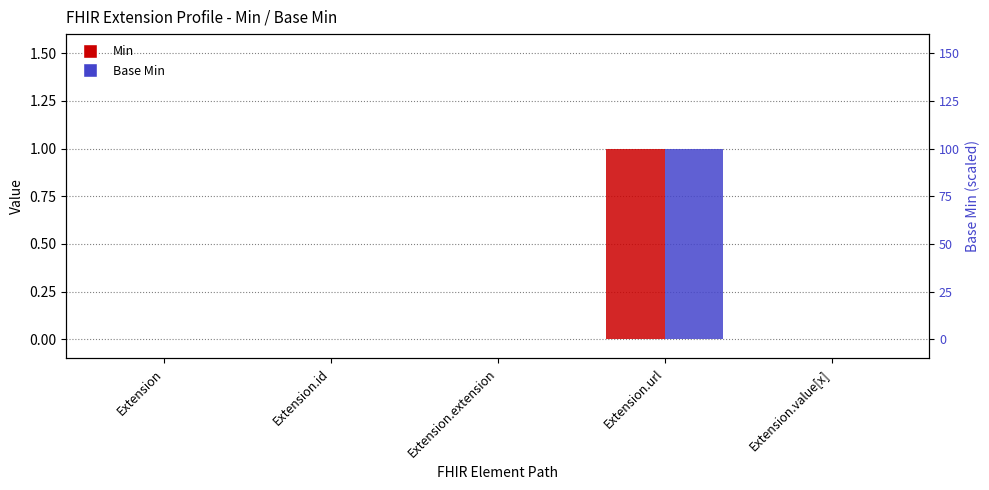

At which label does Min reach its peak?

Extension.url